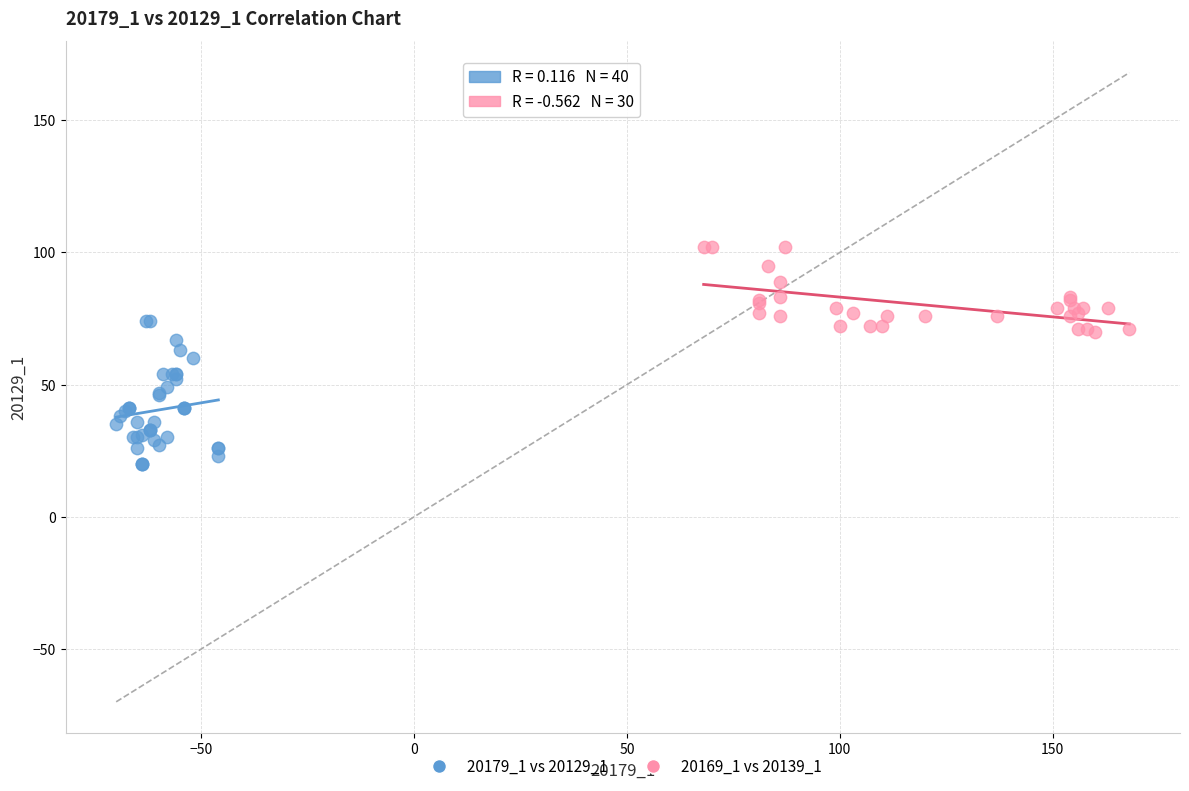

Which series has the widest spread of Y values?

20179_1 vs 20129_1